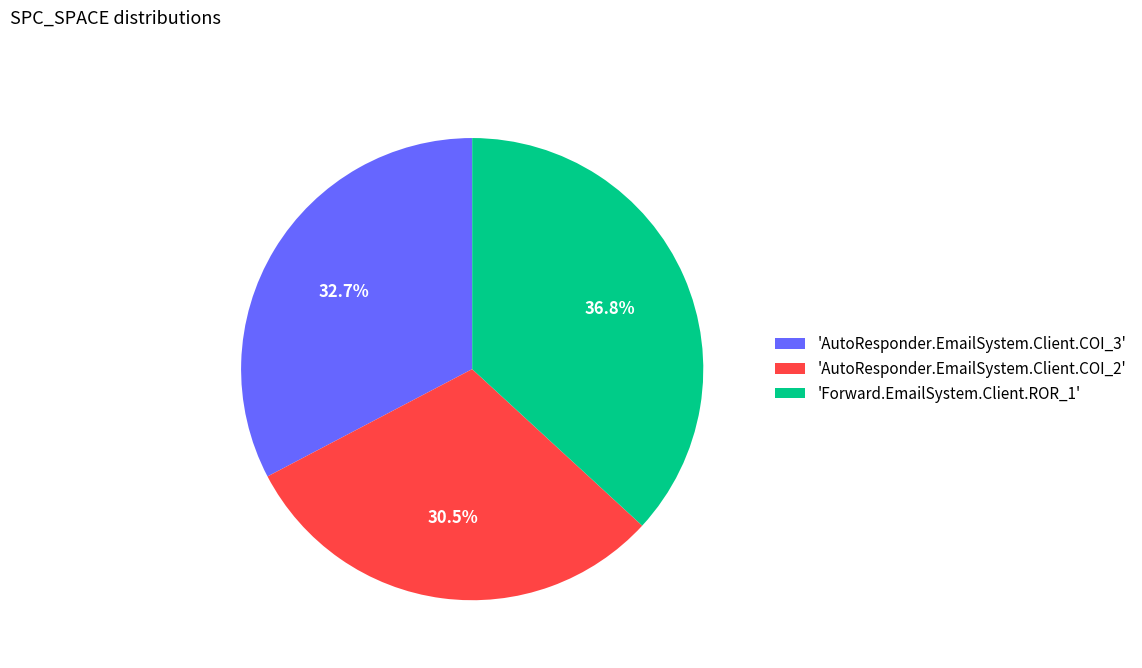

Approximately how many times larger is the value at 'AutoResponder.EmailSystem.Client.COI_2' compared to 'AutoResponder.EmailSystem.Client.COI_3'?

0.9